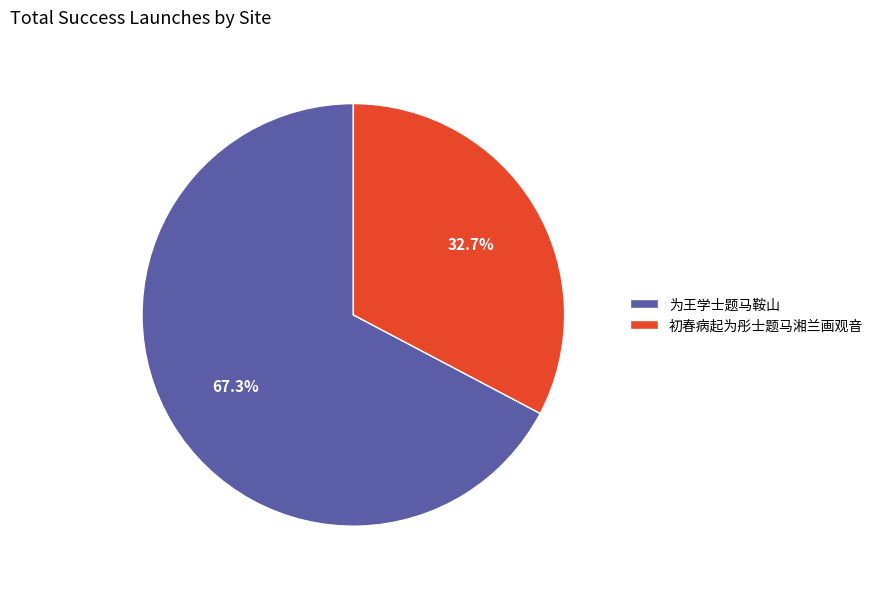

Which slice represents more than half of the pie?

为王学士题马鞍山